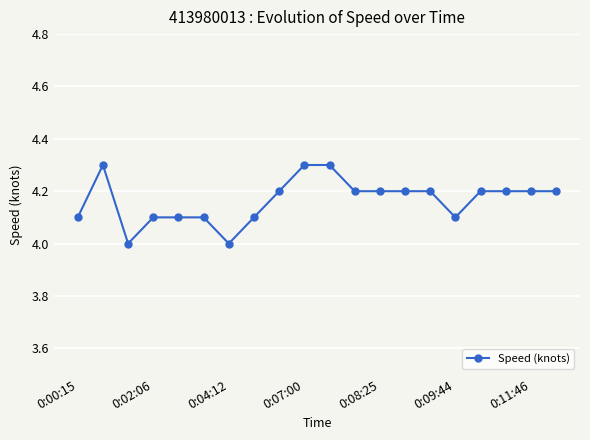

What is the value of the 3rd point from the left?

4.0